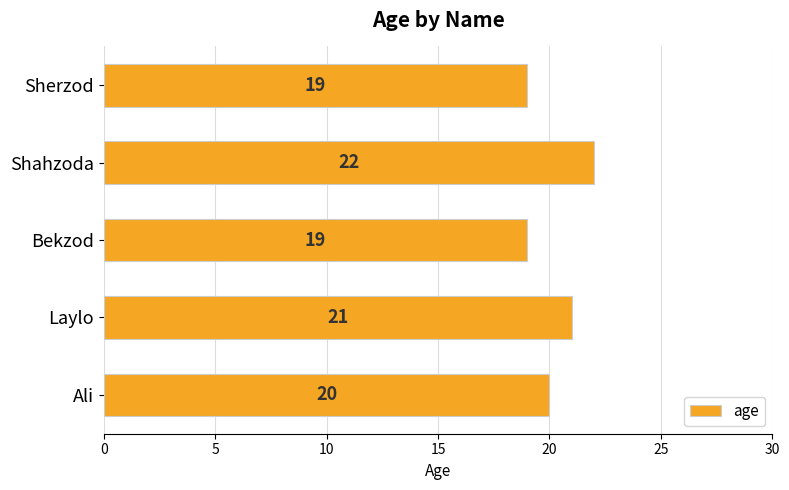

What is the approximate value at Sherzod?

19